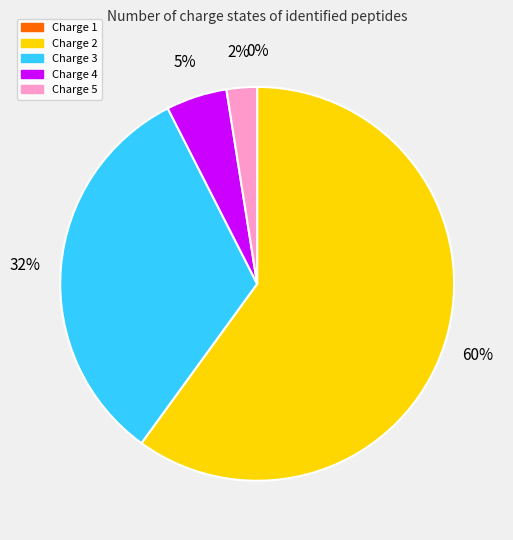

To the nearest percent, what percentage of the pie is Charge 3?

32%